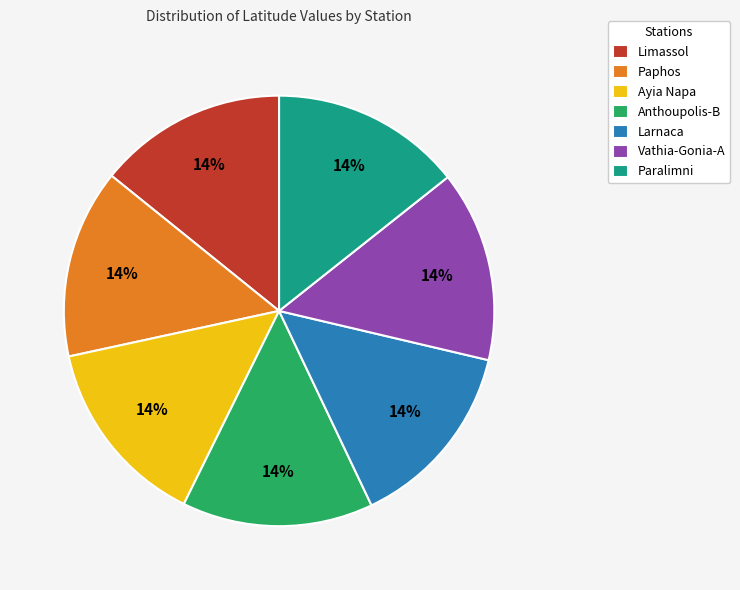

Is there a majority slice in this chart?

No